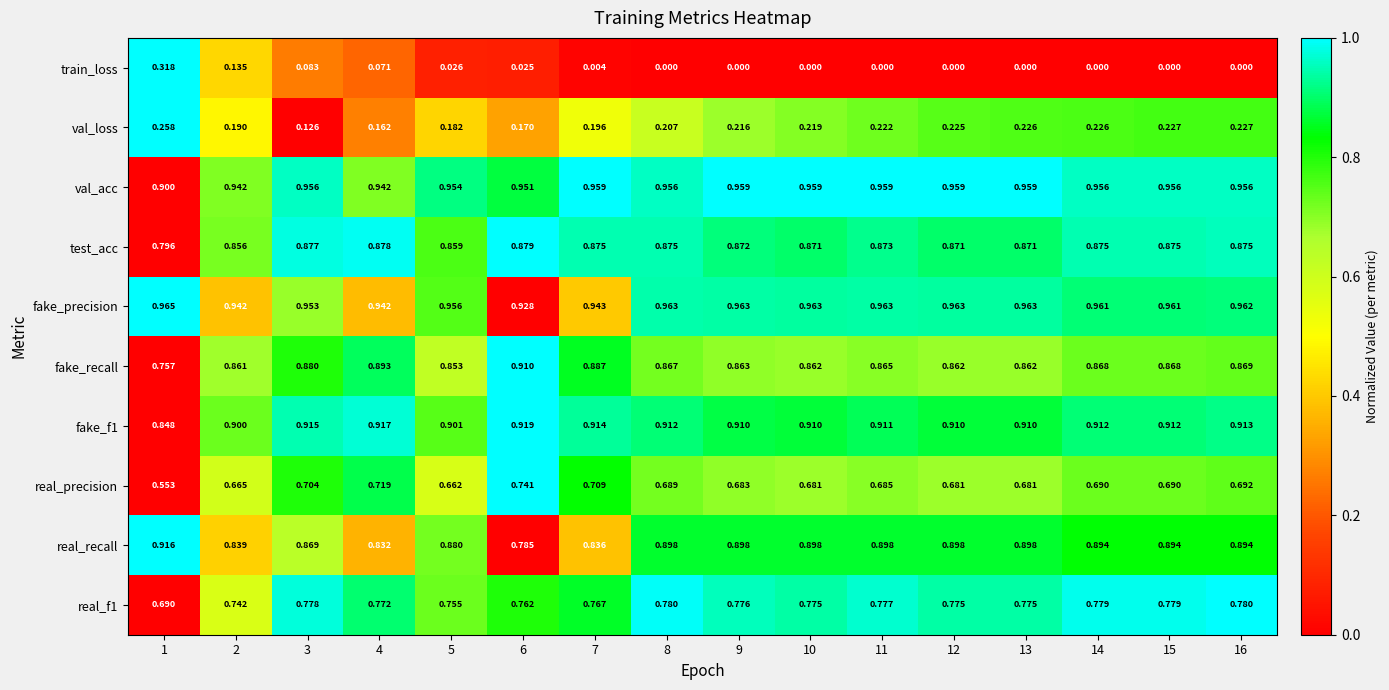

Between 10 and 16, which series saw the biggest shift?

real_precision